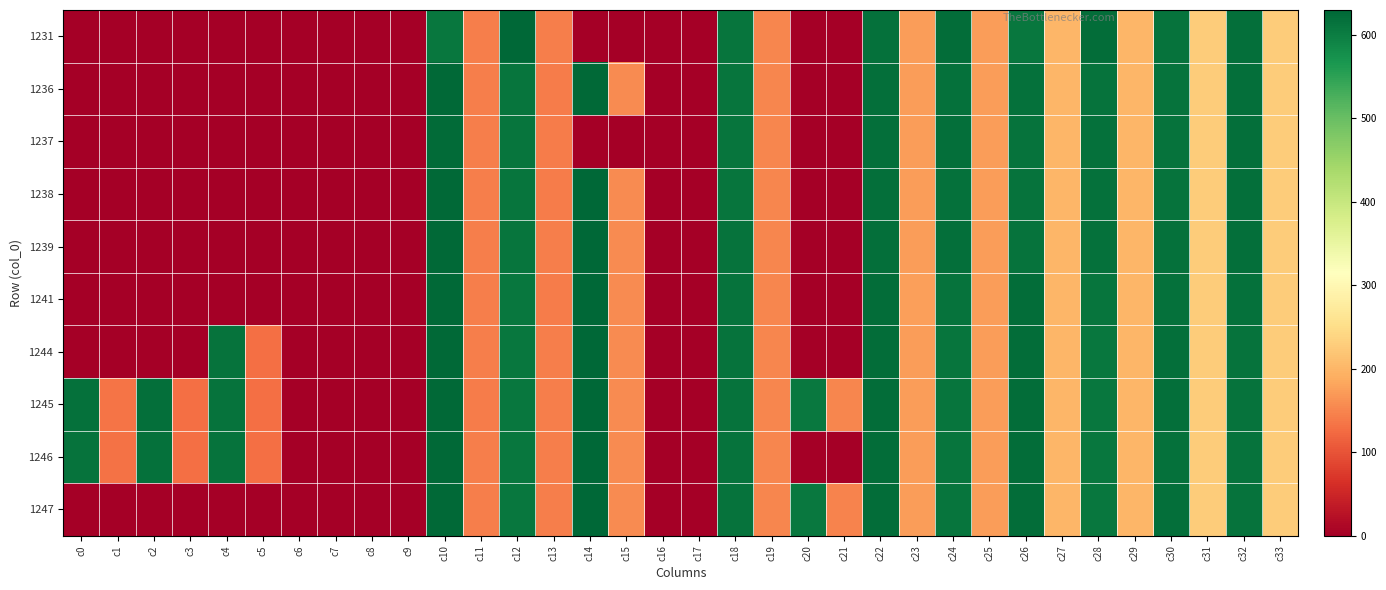

At which category is the sum across all series the highest?

c10